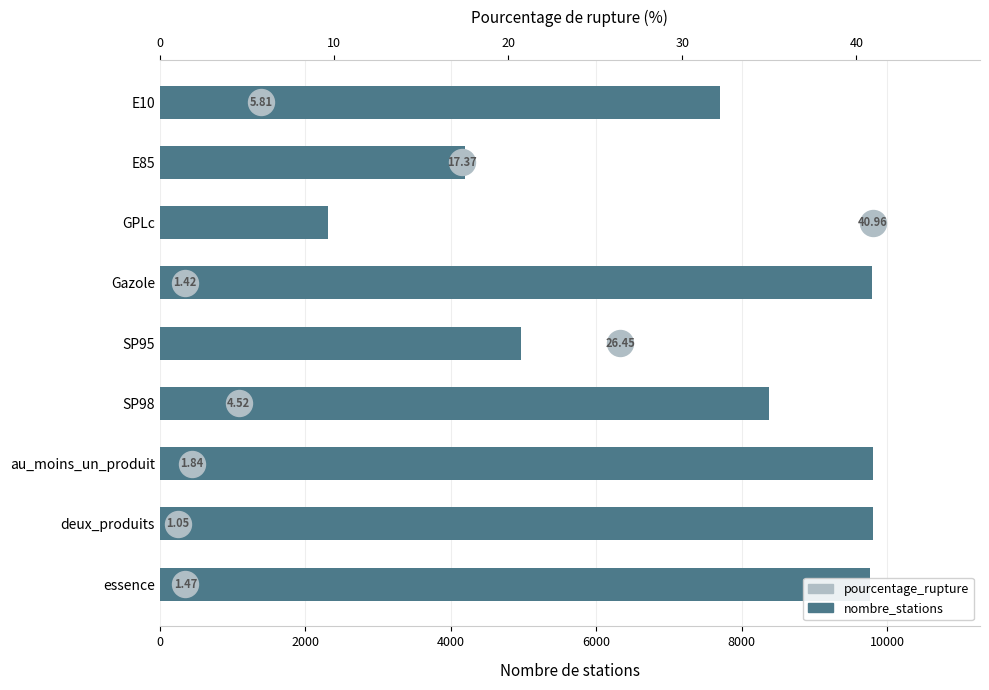

Which series has the widest spread of Y values?

nombre_stations